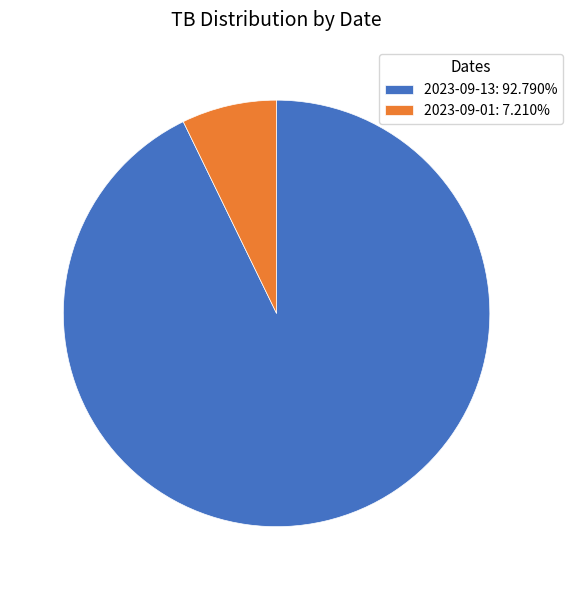

How many slices are in this pie chart?

2